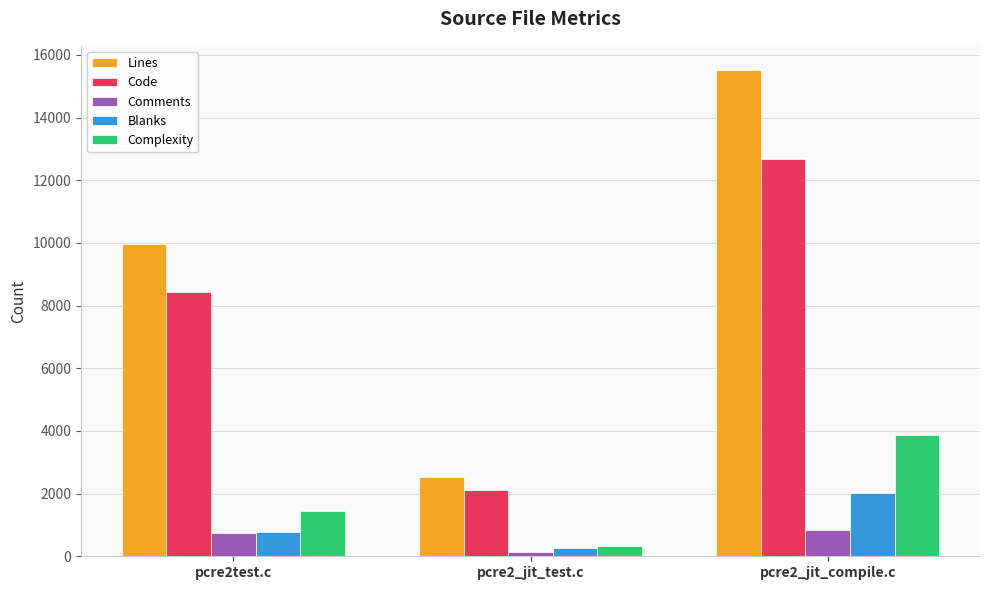

List the series in order of their peak value, highest first.

Lines, Code, Complexity, Blanks, Comments